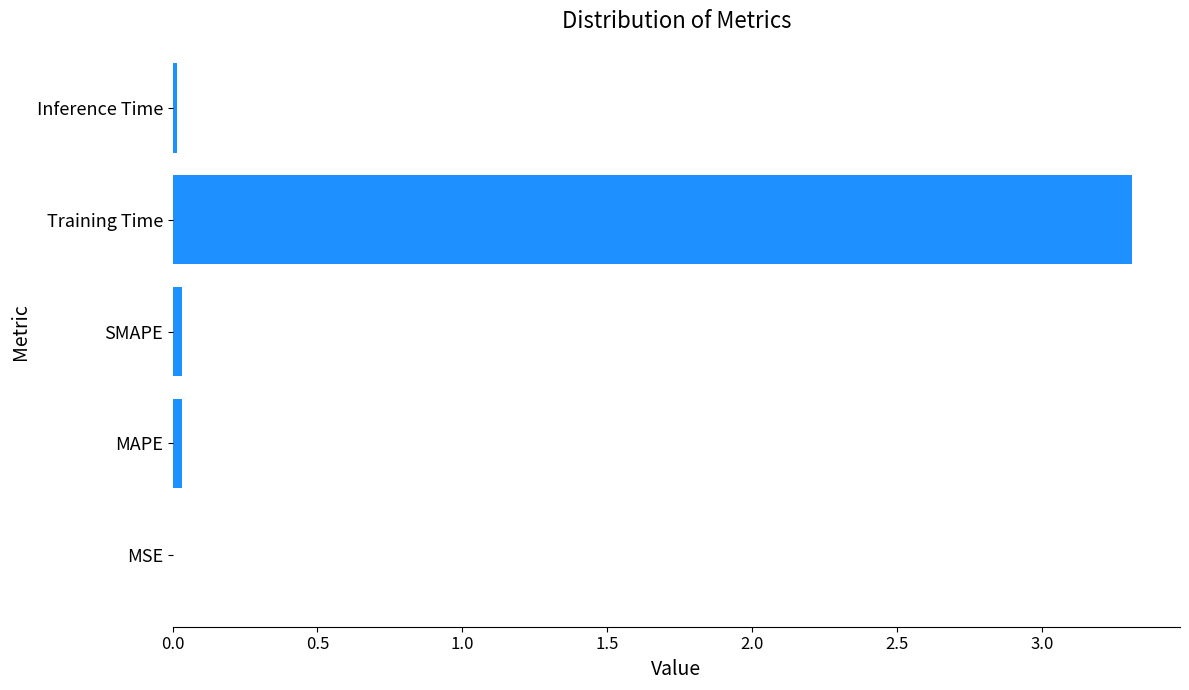

The chart shows a value of 5.1 at Training Time. True or false?

False